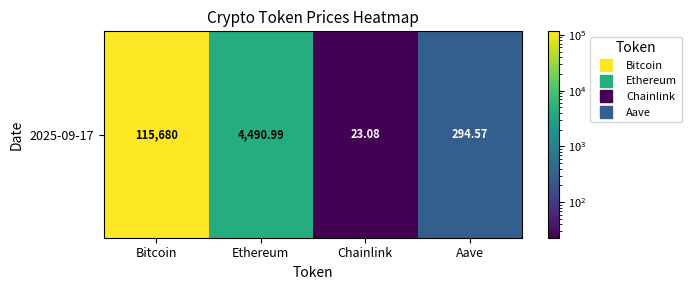

Approximately how many times larger is the value at Chainlink compared to Aave?

0.1